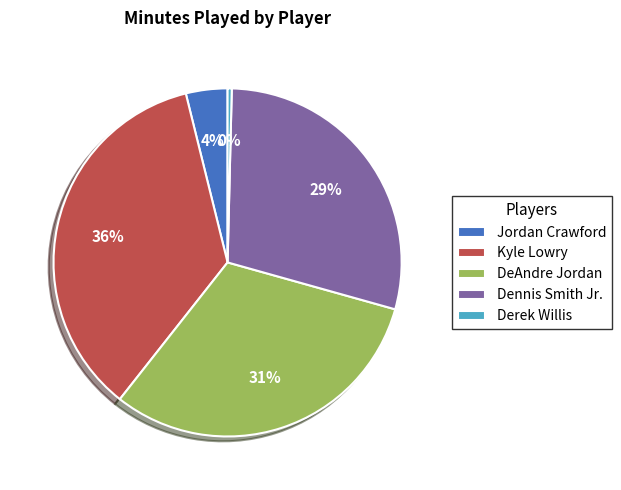

To the nearest percent, what percentage of the pie is DeAndre Jordan?

31%